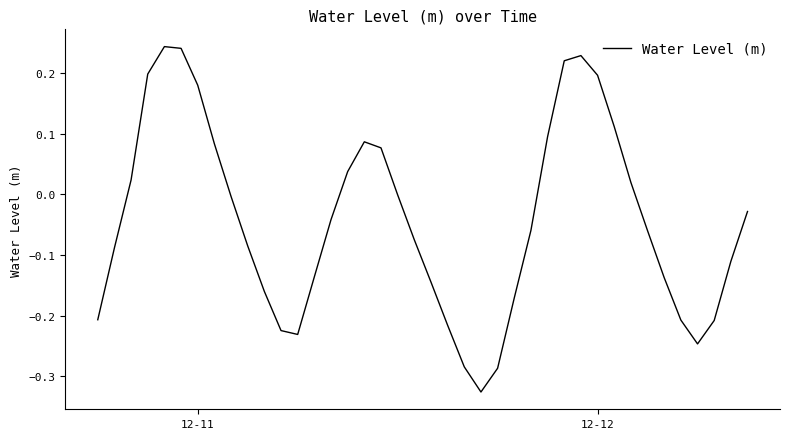

What is the difference between the maximum and minimum values?

0.6